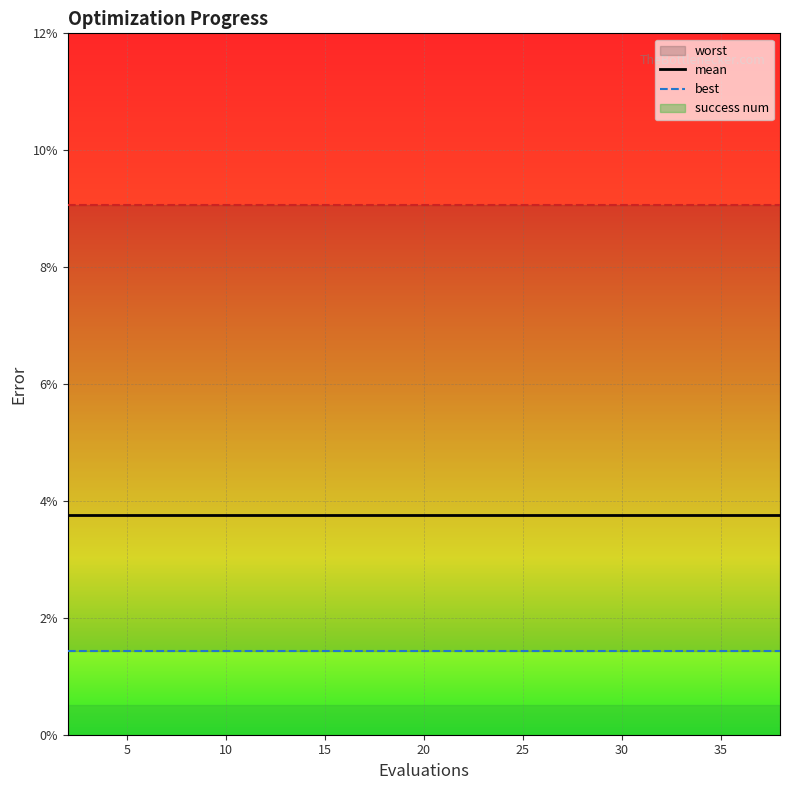

True or false: best and mean cross at least once.

False